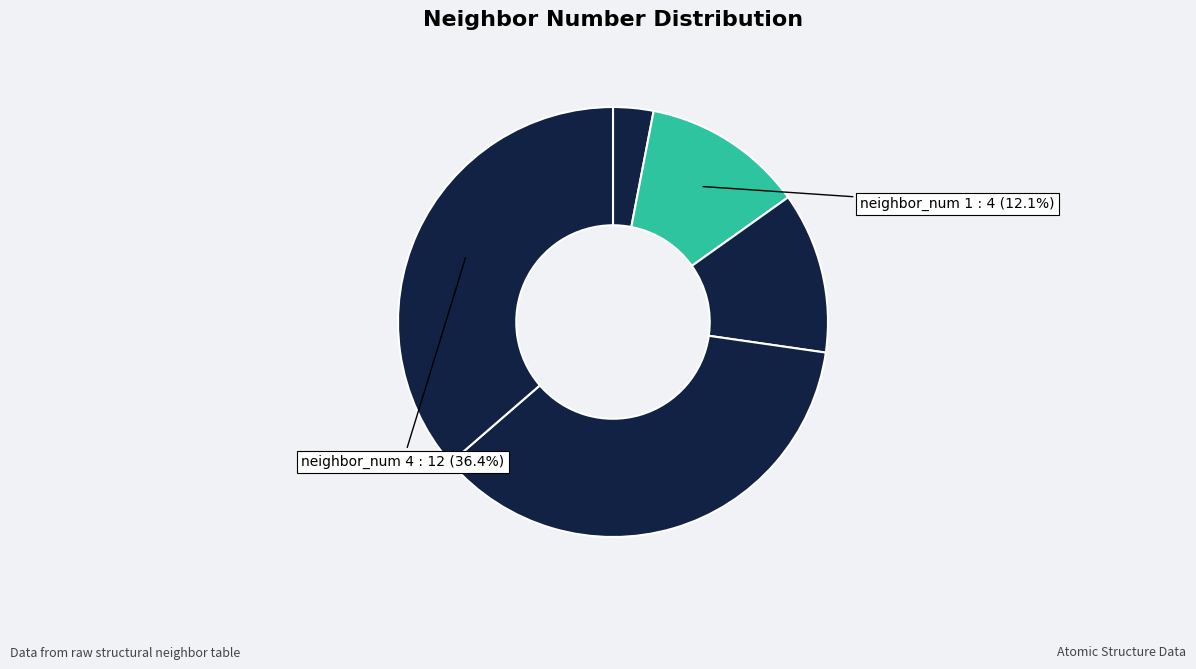

How many segments does this pie chart have?

5